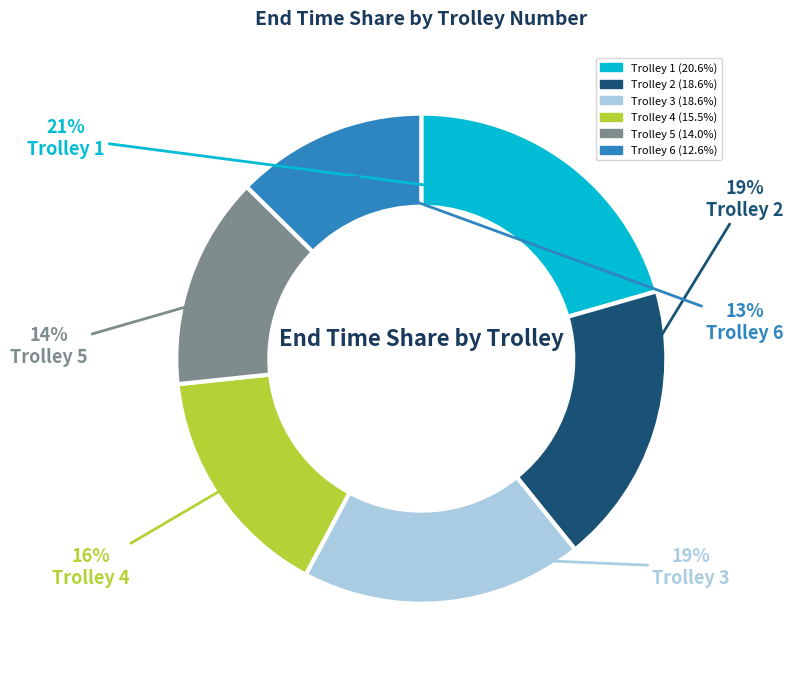

Count the number of slices in the pie.

6